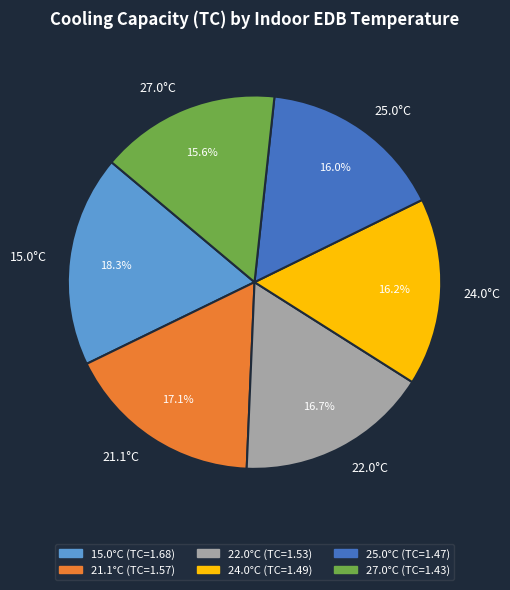

What percentage is the 27.0°C slice, to the nearest percent?

16%